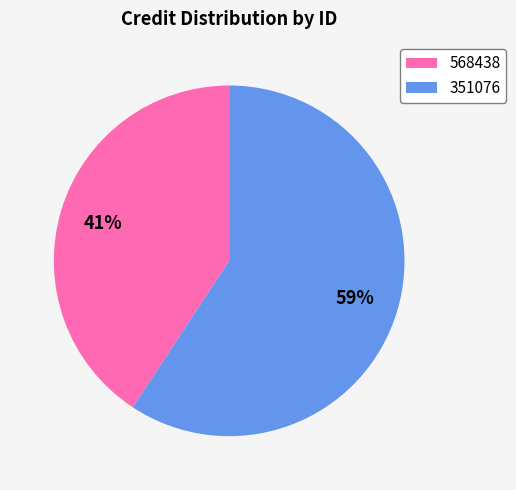

Count the number of slices in the pie.

2